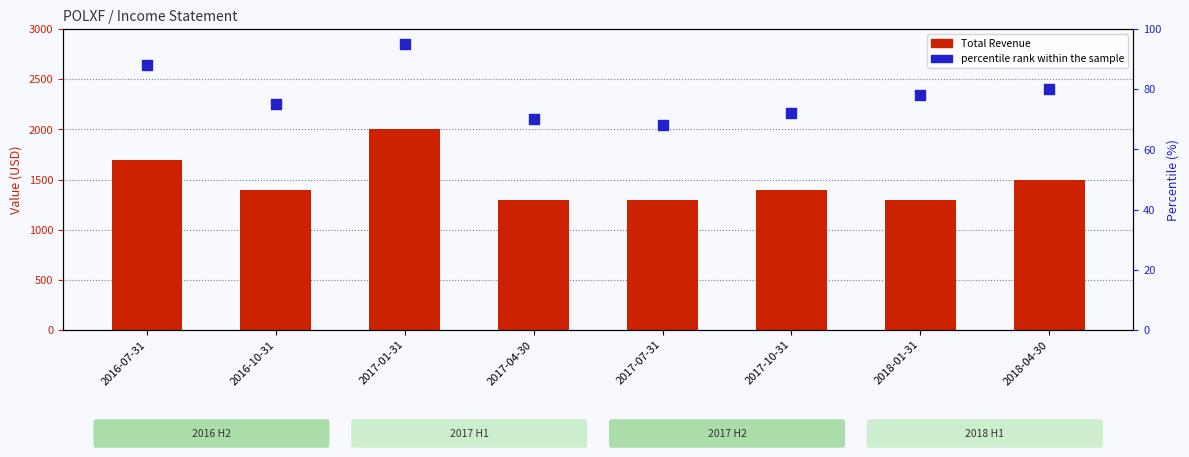

What is the total value across all series at 2017-04-30?

1370